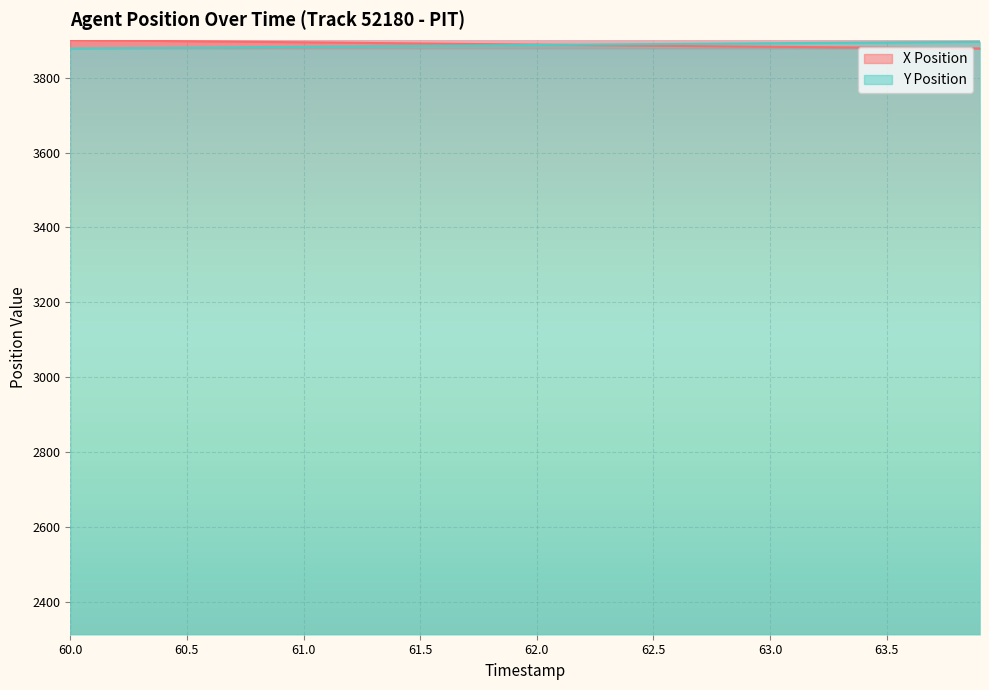

List the series in order of their overall mean, lowest first.

Y Position, X Position